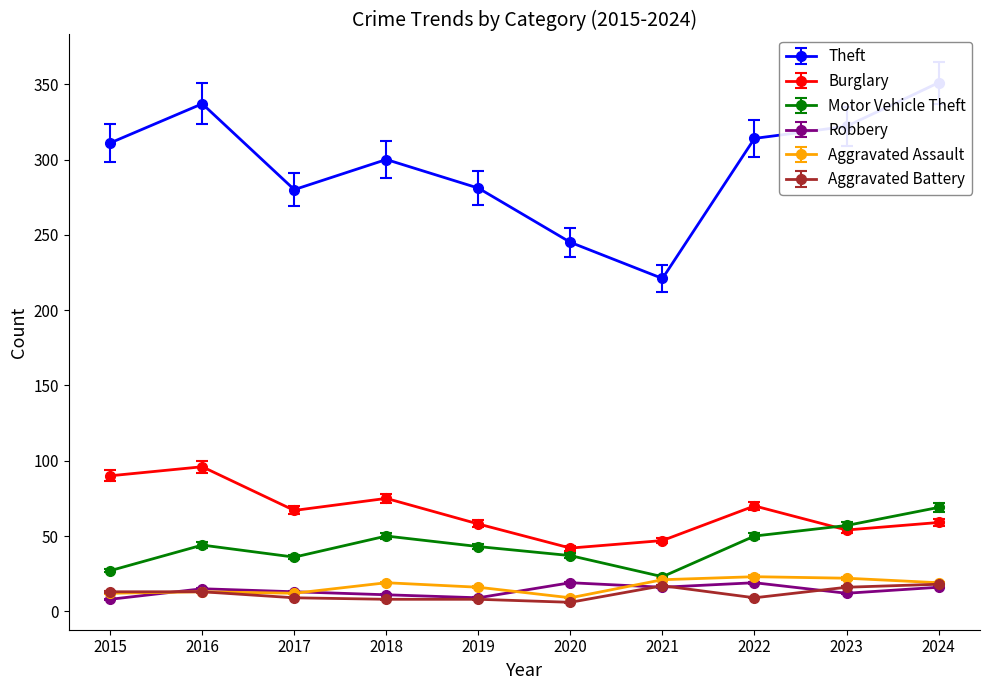

In Theft, how many points are lower than both neighbors (excluding endpoints)?

2